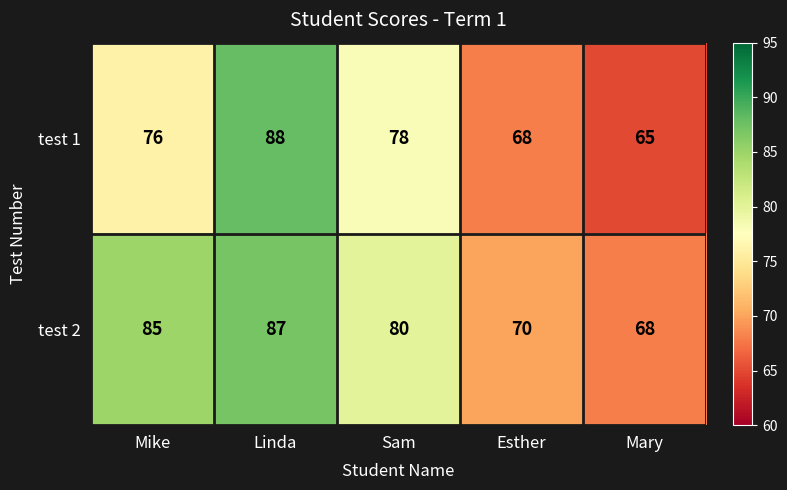

Which category has the highest value in the test 1 series?

Linda